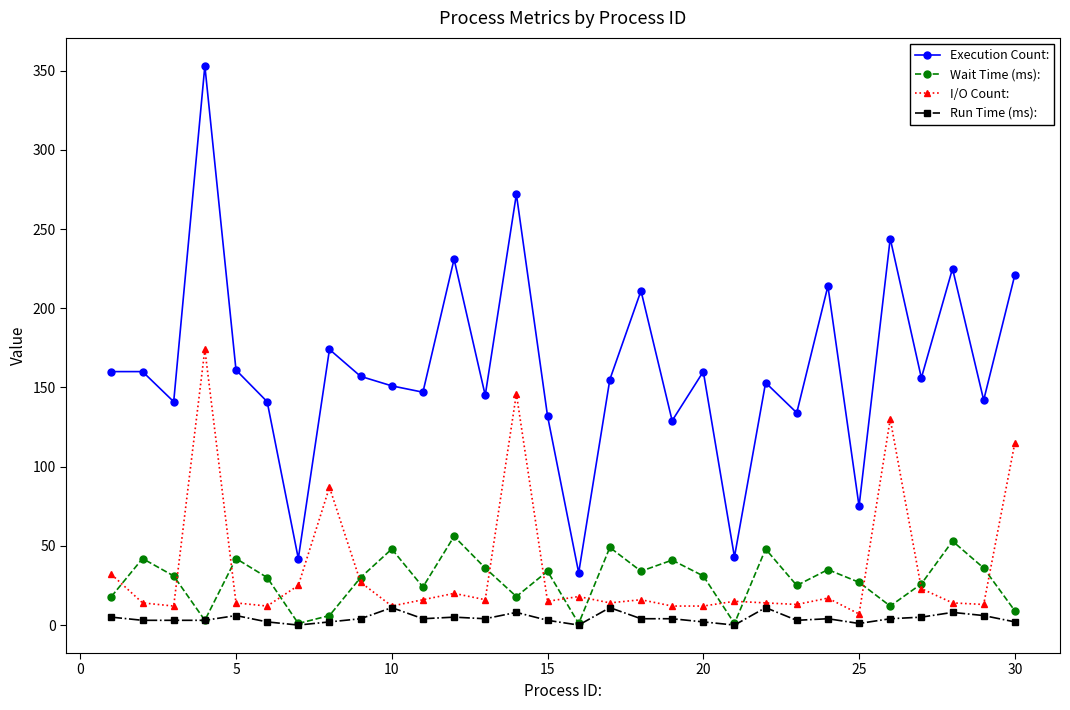

List the series in order of their peak value, highest first.

Execution Count:, I/O Count:, Wait Time (ms):, Run Time (ms):